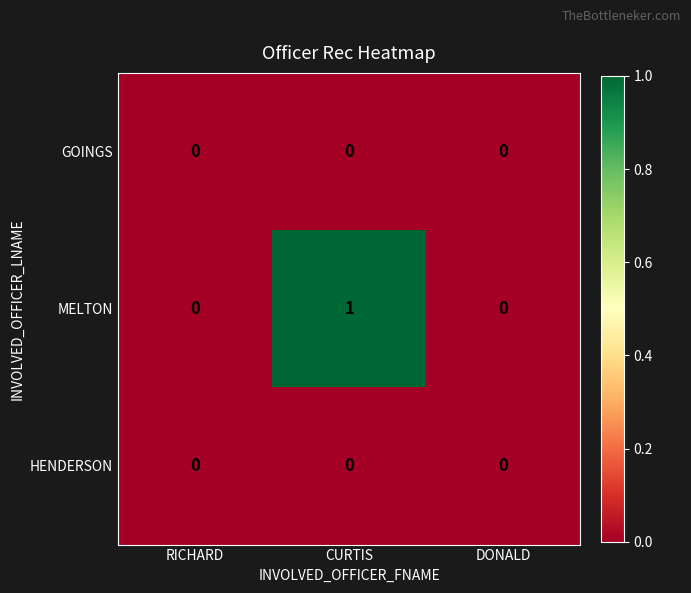

Between RICHARD and CURTIS, which series saw the biggest shift?

MELTON